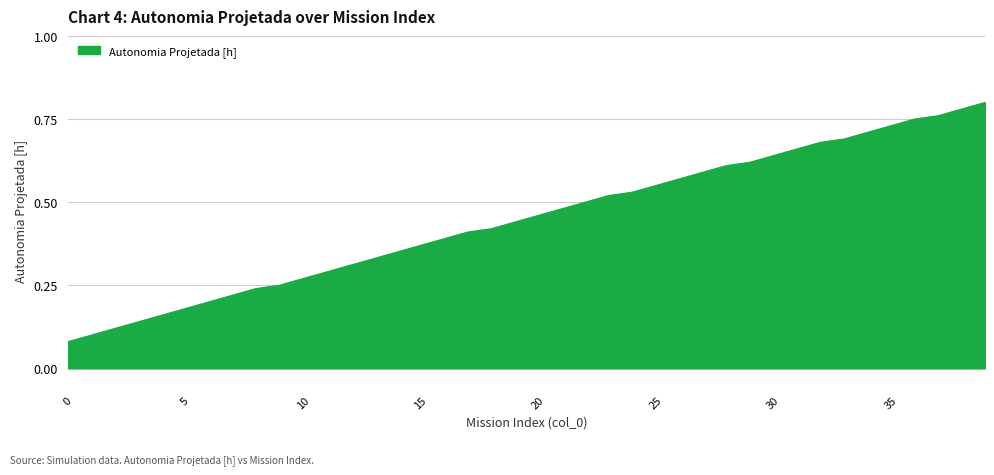

How many lines are shown in the chart?

1